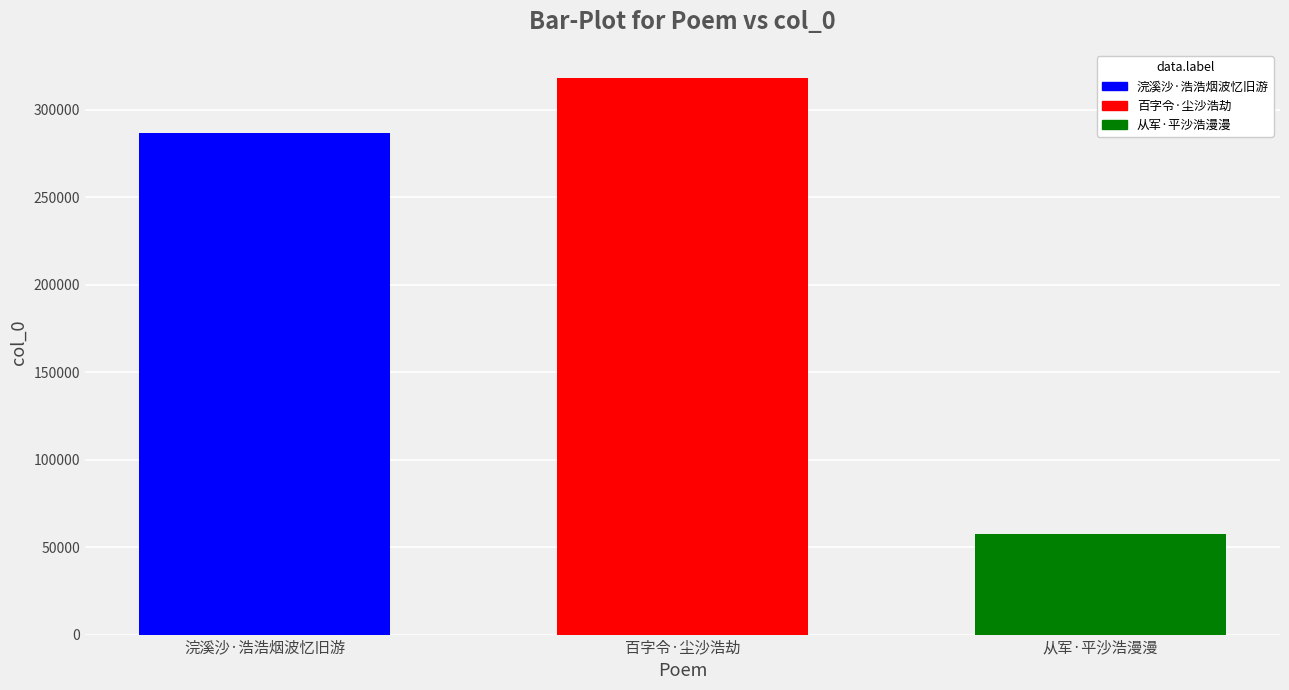

What is the highest value of the 百字令·尘沙浩劫 series?

318287